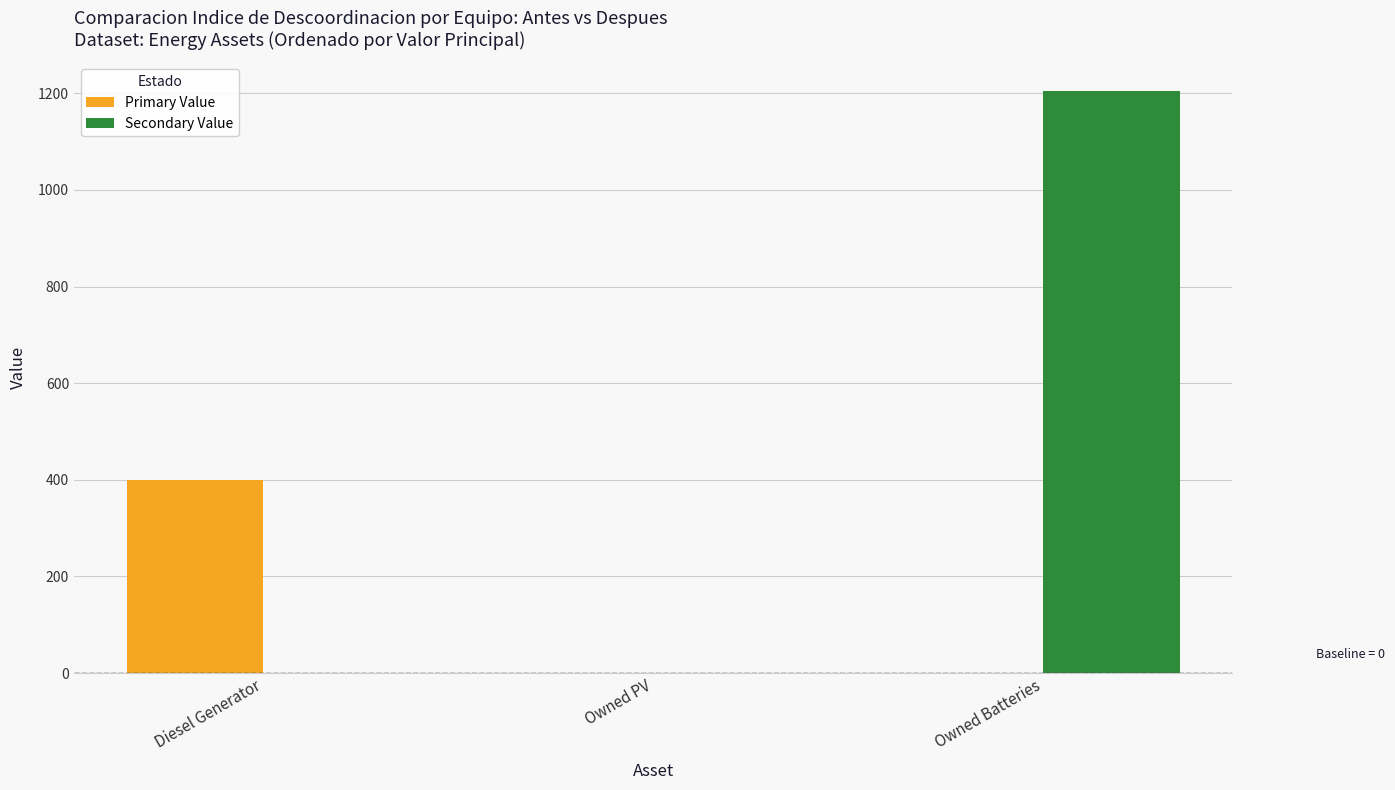

Does the chart contain stacked bars?

No